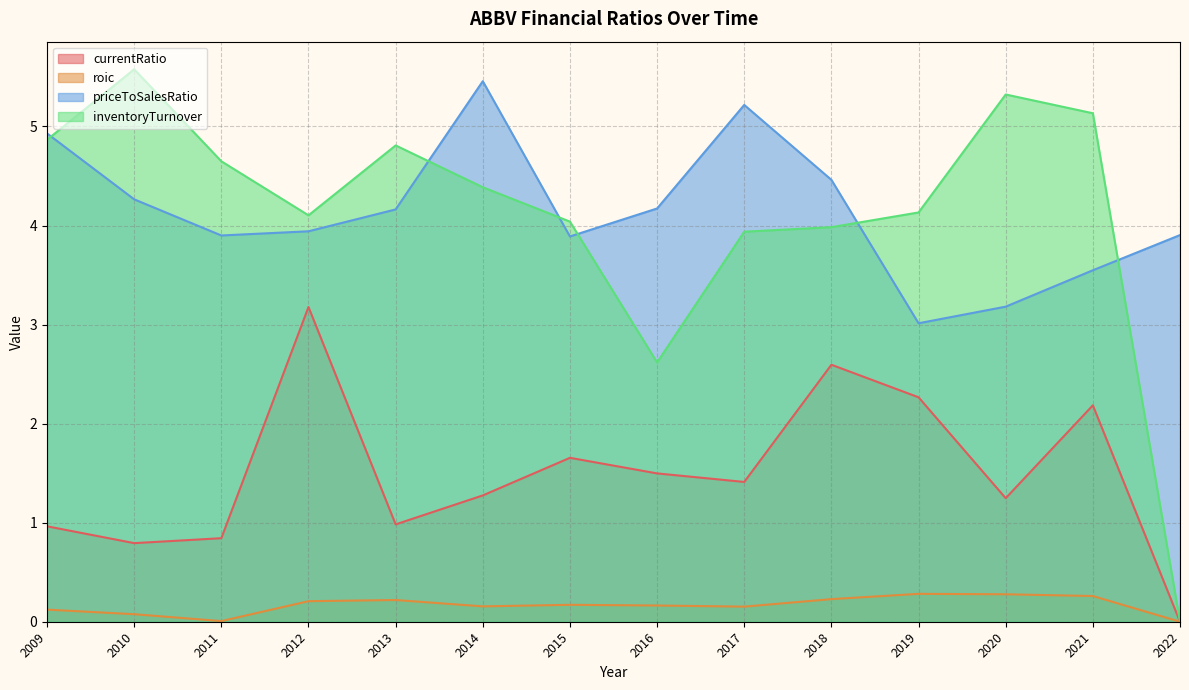

Which series changed the most between 2012 and 2013?

currentRatio